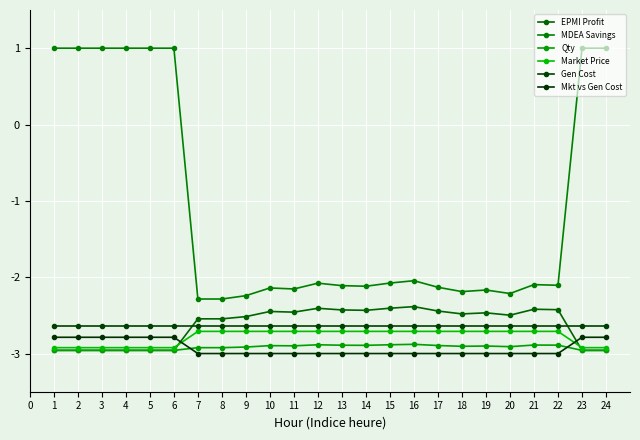

Rank the series at 10 from highest to lowest value.

MDEA Savings, EPMI Profit, Gen Cost, Market Price, Qty, Mkt vs Gen Cost